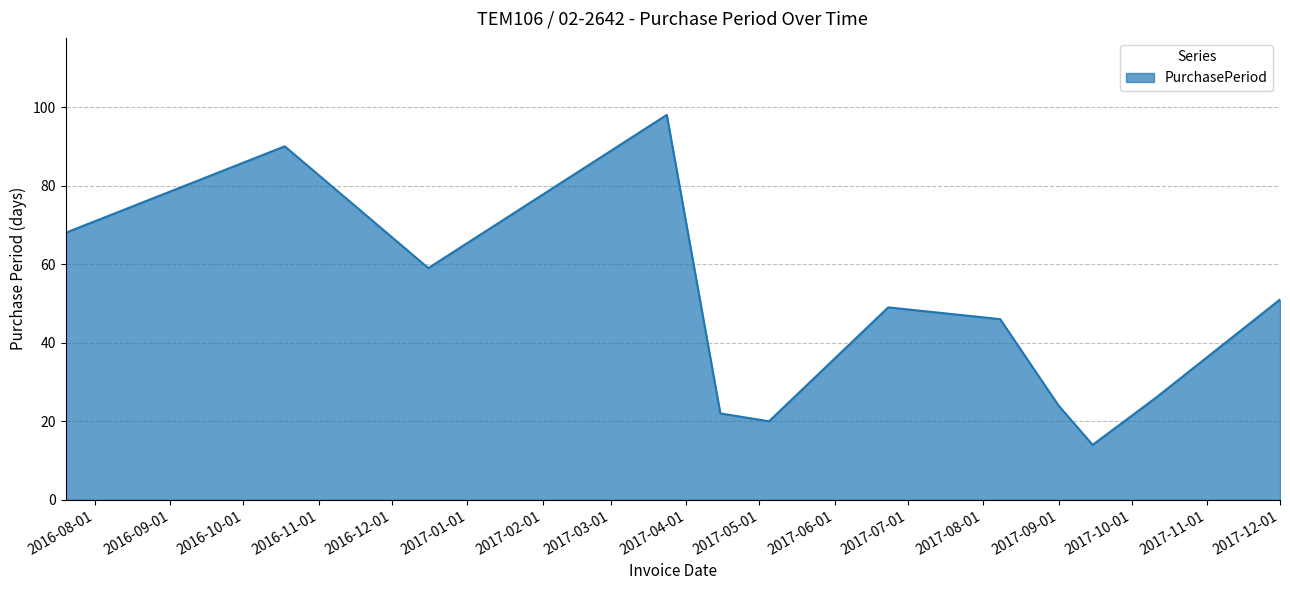

What is the maximum value shown in the chart?

98